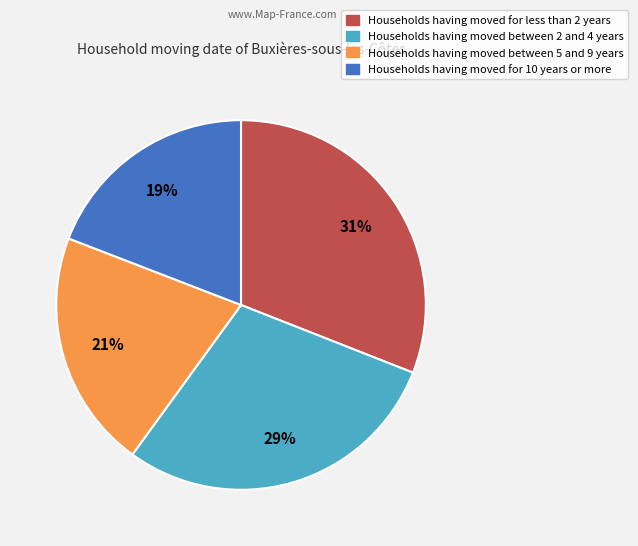

To the nearest percent, what is the difference between the largest and smallest slice percentages?

12%